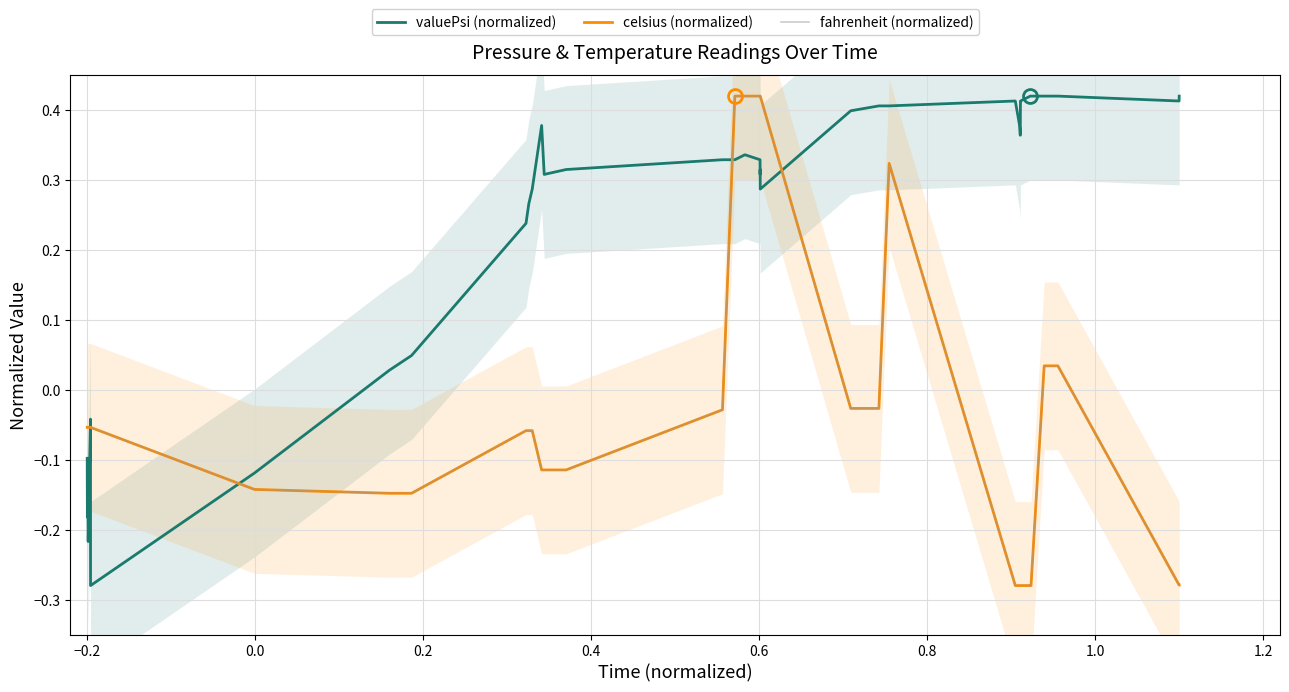

The celsius (normalized) series shows 0.0 at 36. True or false?

False